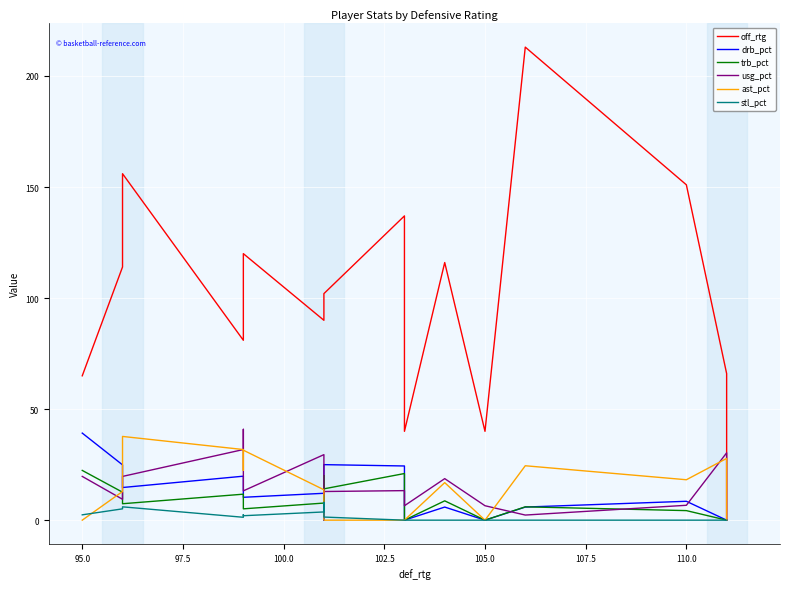

Count the number of categories in the chart.

17